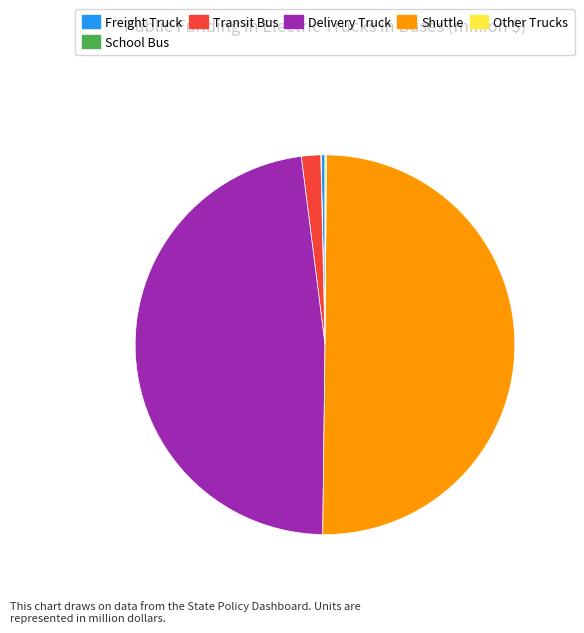

Which has a higher value, Freight Truck or Delivery Truck?

Delivery Truck